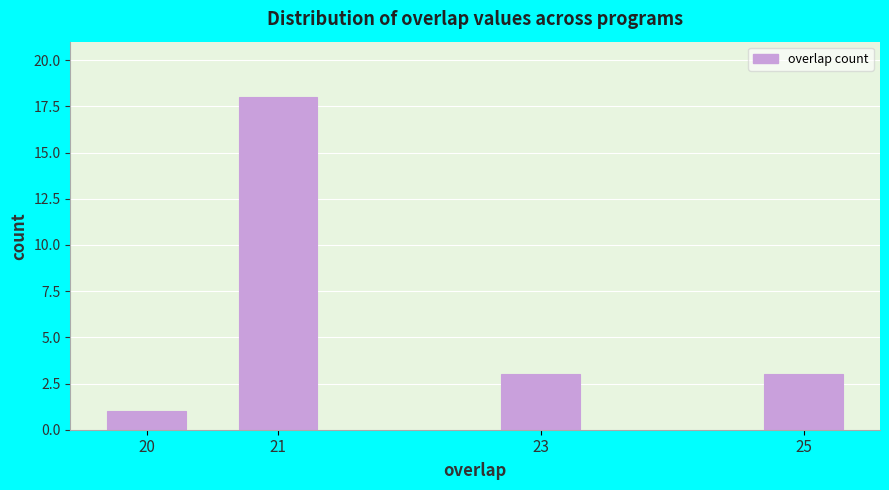

Reading left to right, list all the values displayed in this chart.

20=1	21=18	23=3	25=3